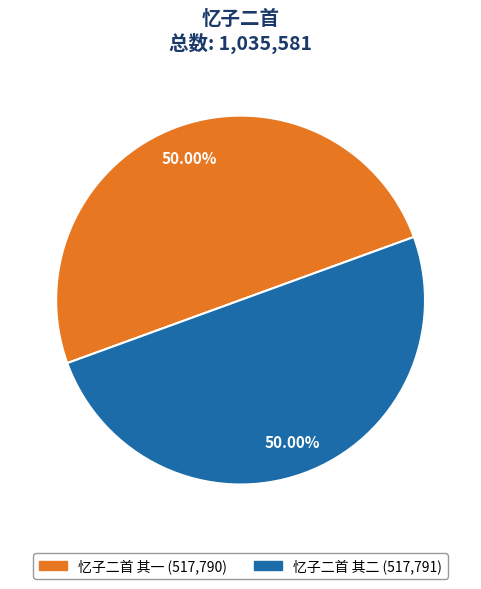

Is the sum of 忆子二首 其一 and 忆子二首 其二 greater than half?

Yes